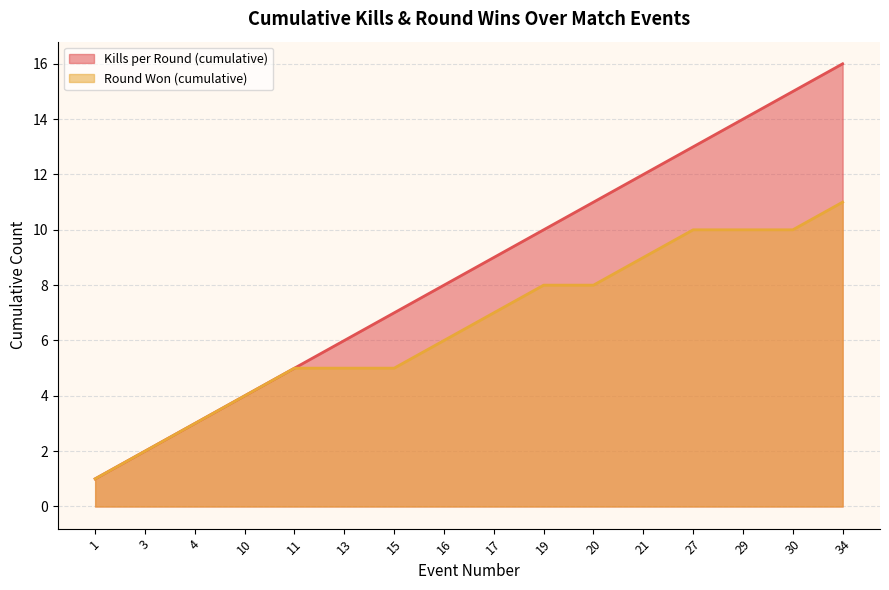

How many data points in Round Won (cumulative) are above 7?

7